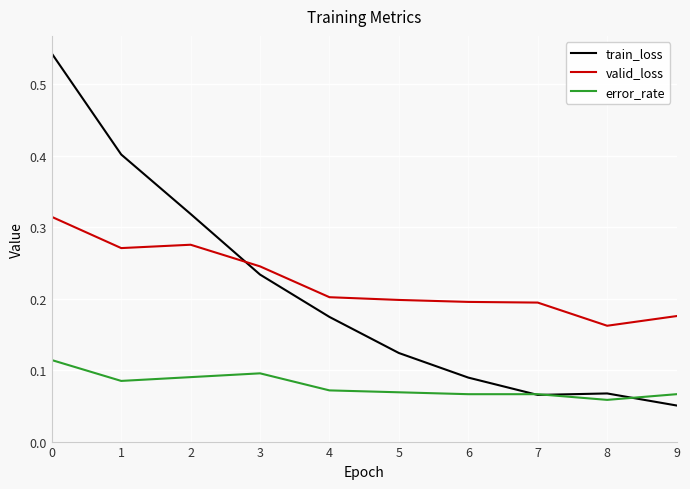

Between which two adjacent categories do valid_loss and train_loss first intersect?

2 and 3